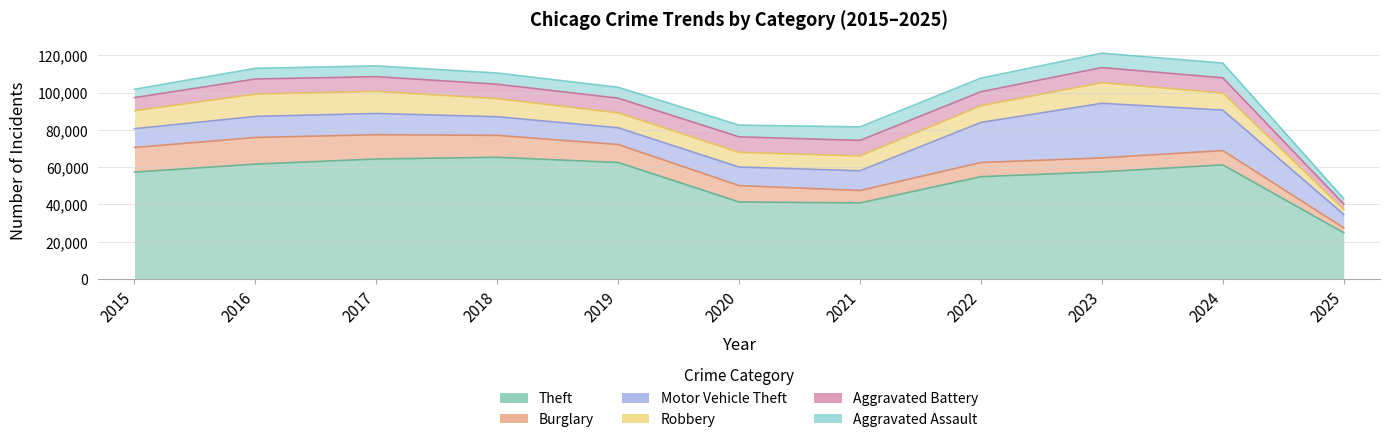

How many intersections are there between Aggravated Battery and Robbery?

3